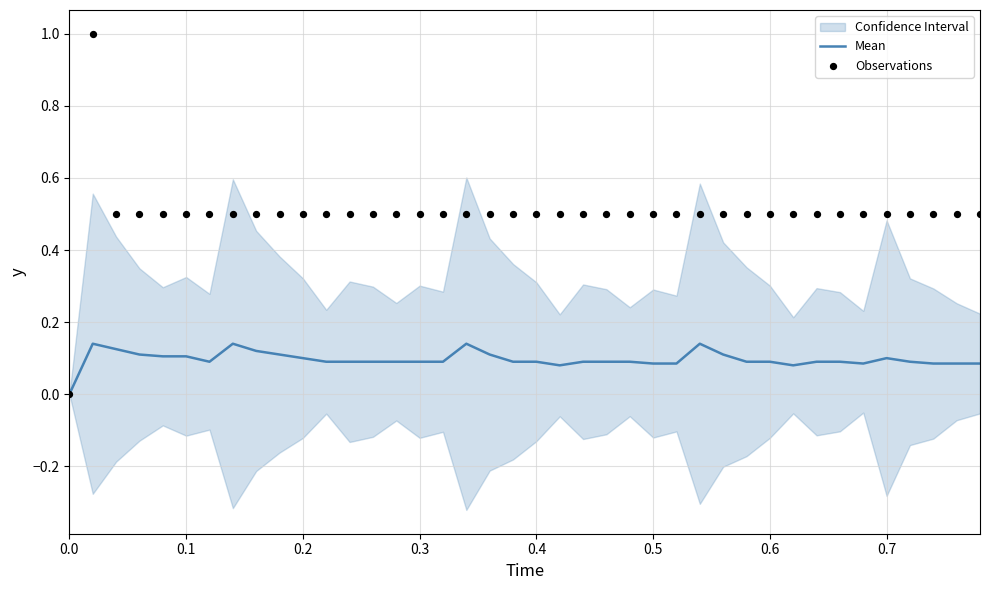

Is it true that Mean equals 0.1 at 0.7?

True